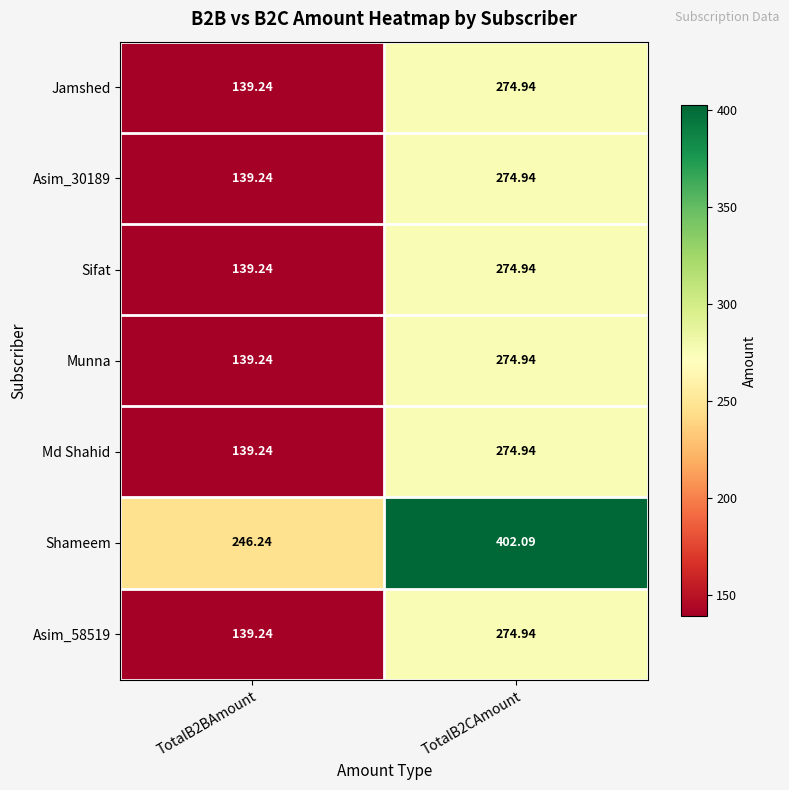

Which series has the largest total across all categories?

Shameem